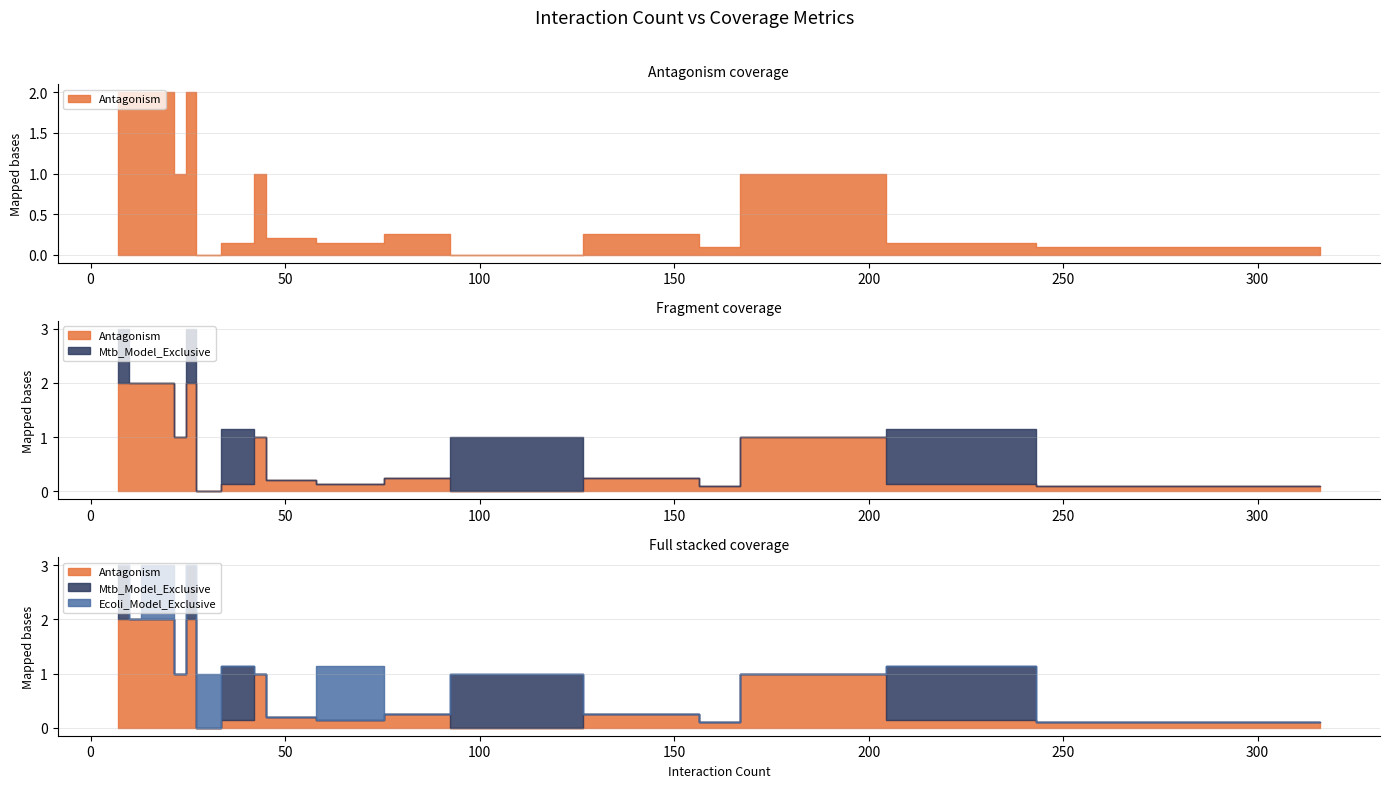

Which series ends up on top after the final intersection of Ecoli_Model_Exclusive and Antagonism?

Antagonism